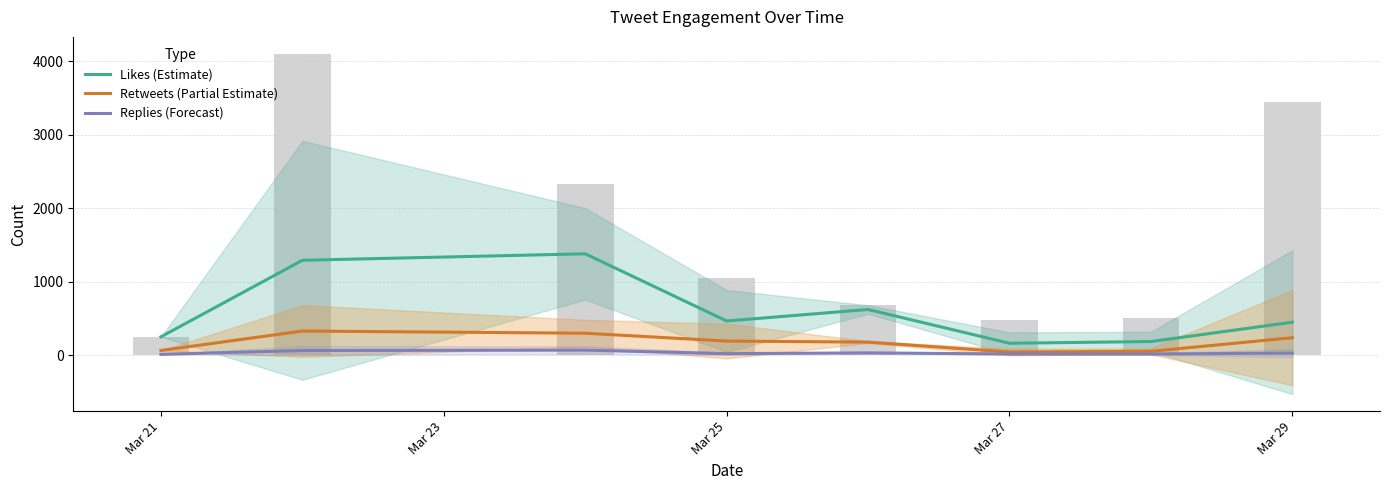

Rank the series at Mar 29 from highest to lowest value.

Likes (Estimate), Retweets (Partial Estimate), Replies (Forecast)